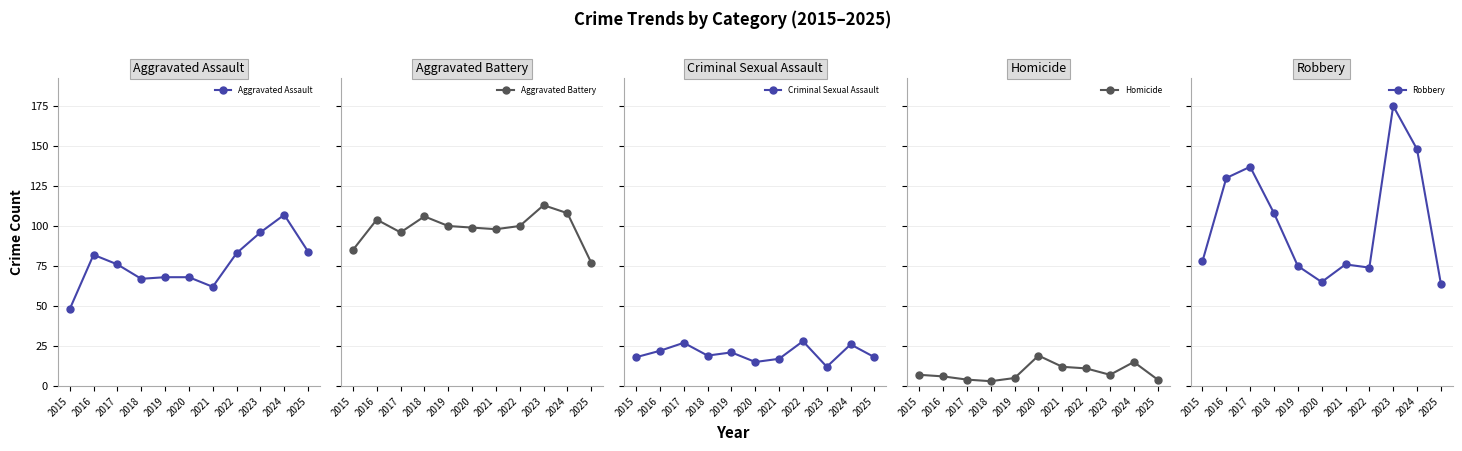

What is the difference between the second highest and minimum values in the Criminal Sexual Assault series?

15